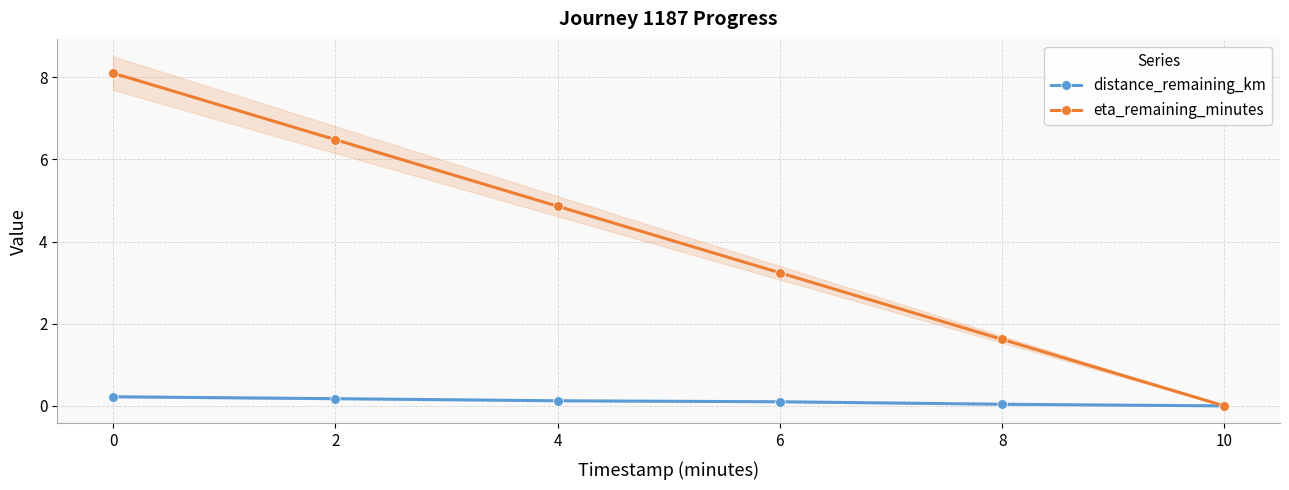

Rank the categories by distance_remaining_km value from lowest to highest.

10, 8, 6, 4, 2, 0